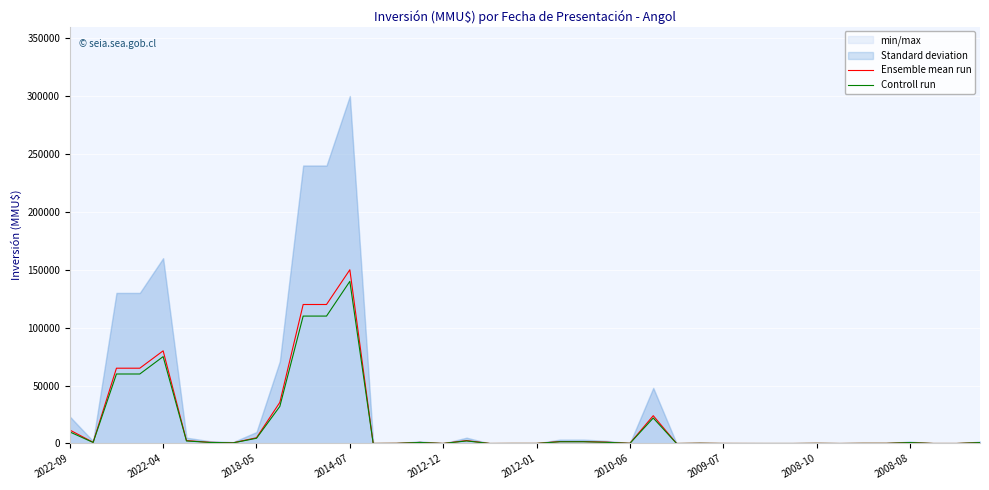

What is the maximum value for Ensemble mean run?

150000